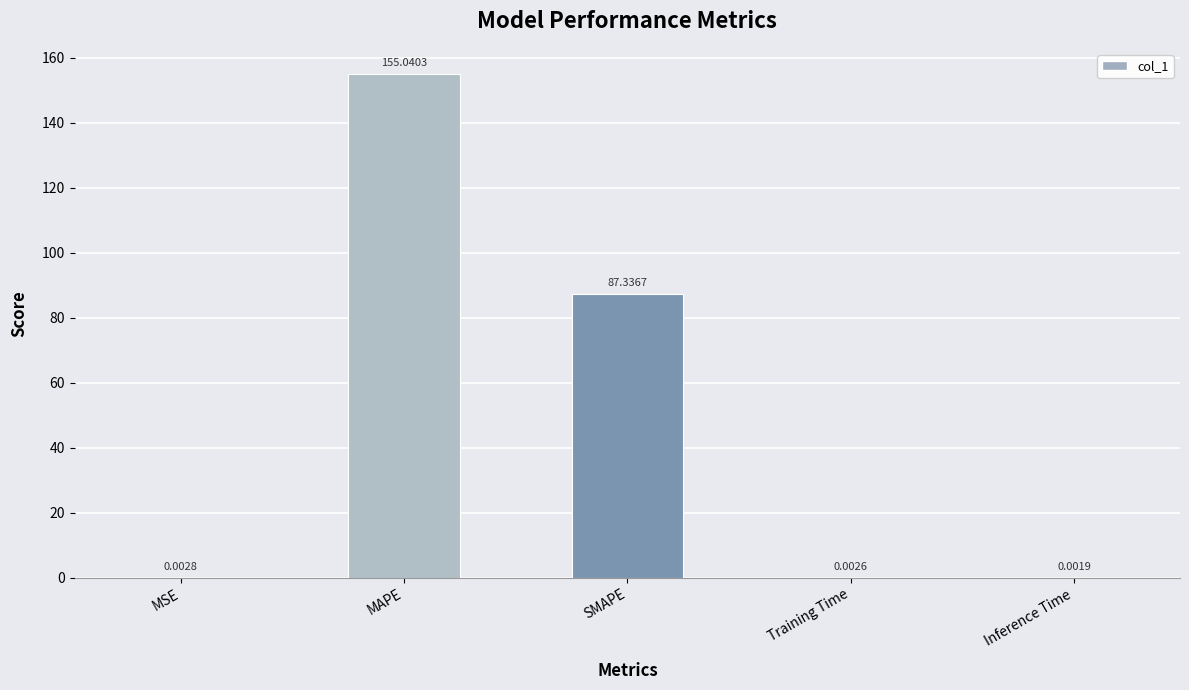

At which category does the chart reach its peak across all series?

MAPE